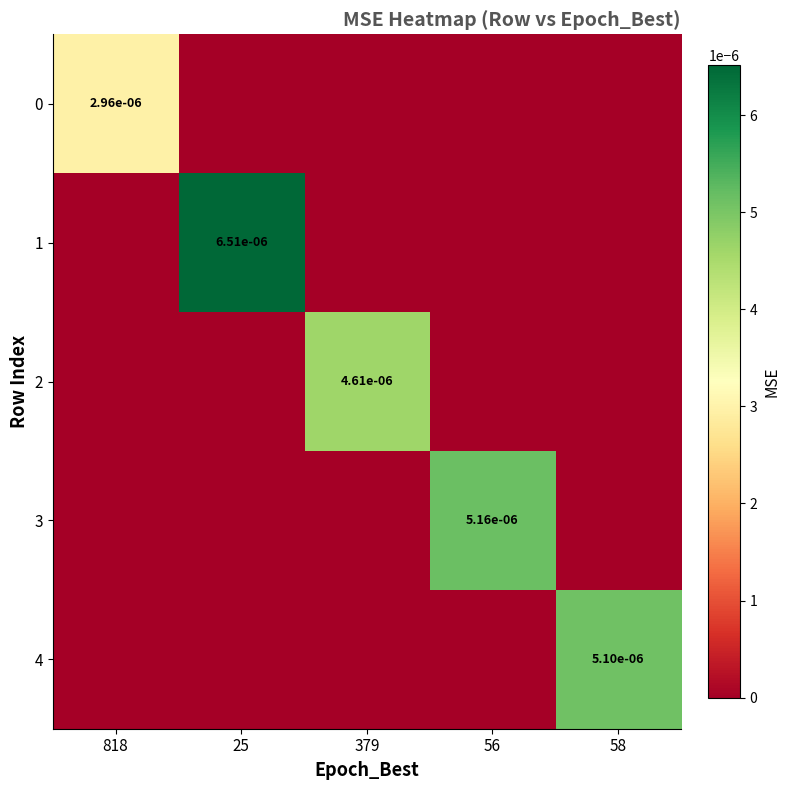

True or false: 3 has a value of 0.0 at 56.

True